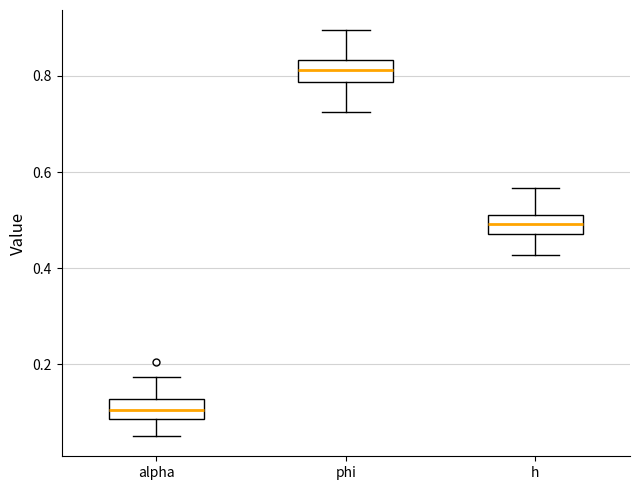

Reading left to right, transcribe this box plot: for each box, give where its median line is, the range the box spans, and where its two whiskers end, as read against the y-axis. The values are not printed on the chart, so give them approximately, as read against the axis.

alpha: median 0.10, box 0.08 to 0.12, whiskers 0.06 to 0.18
phi: median 0.82, box 0.78 to 0.84, whiskers 0.72 to 0.90
h: median 0.50 (inside the box), box 0.48 to 0.50, whiskers 0.42 to 0.56